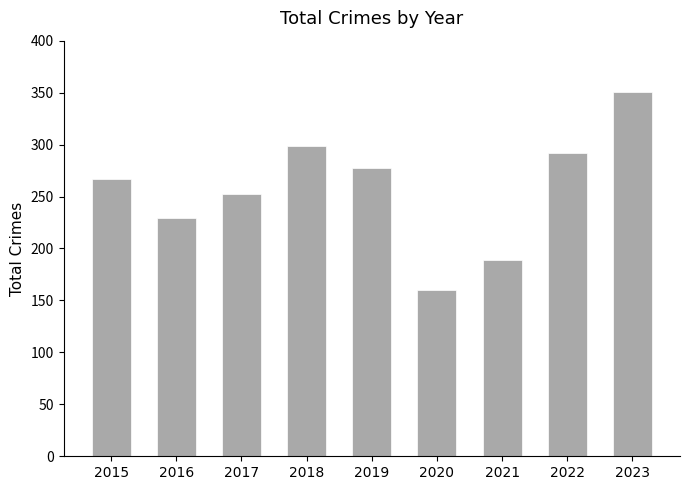

Reading right to left, list all the values displayed in this chart.

351	292	189	160	277	299	252	229	267